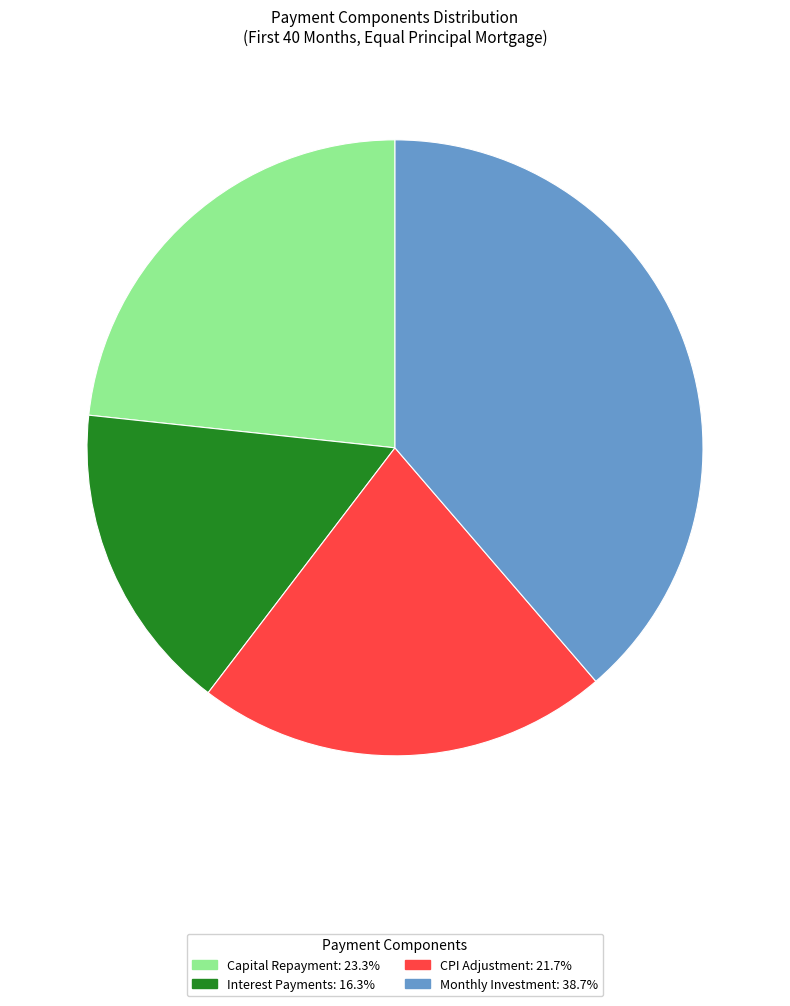

Is there any slice that represents more than half of the pie?

No